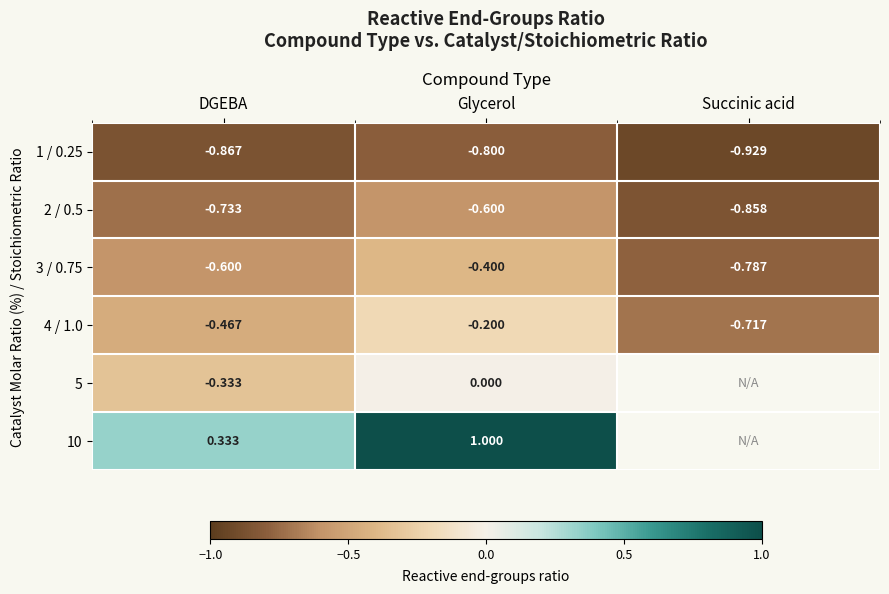

At which category does the chart reach its minimum across all series?

Succinic acid